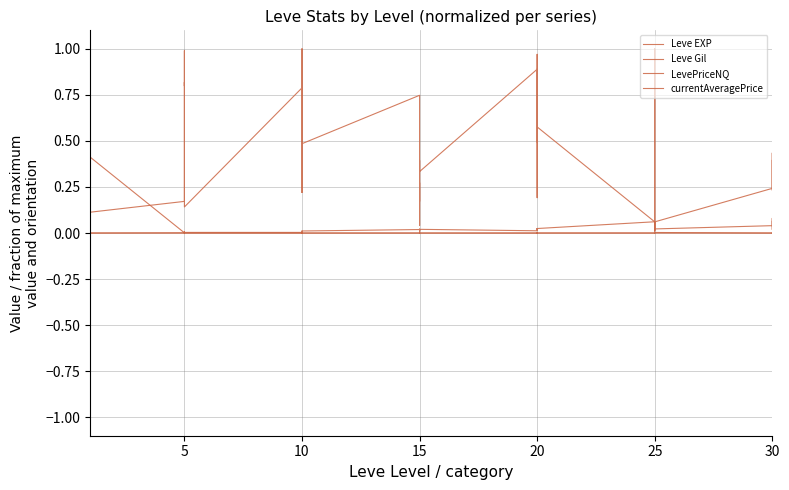

True or false: LevePriceNQ and currentAveragePrice intersect in this chart.

True